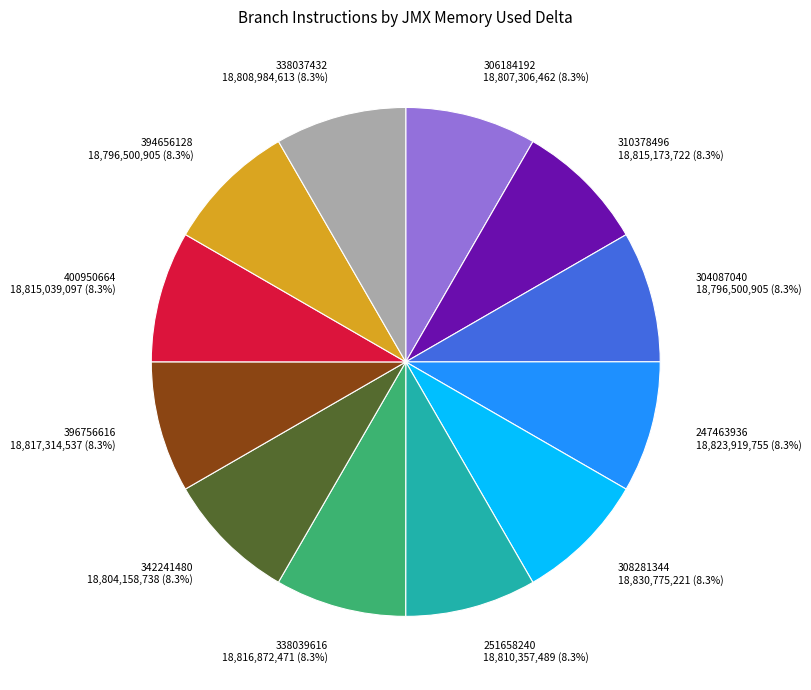

What is the ratio of the value at 338039616 18,816,872,471 (8.3%) to the value at 304087040 18,796,500,905 (8.3%)?

1.0